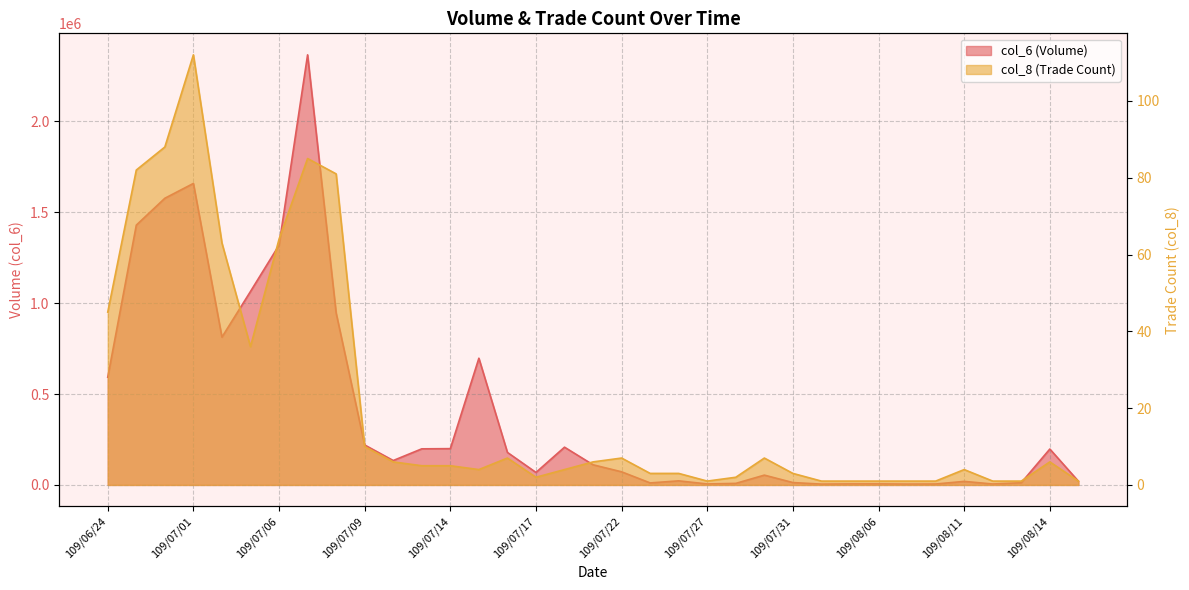

What is the average value of the col_8 series?

21